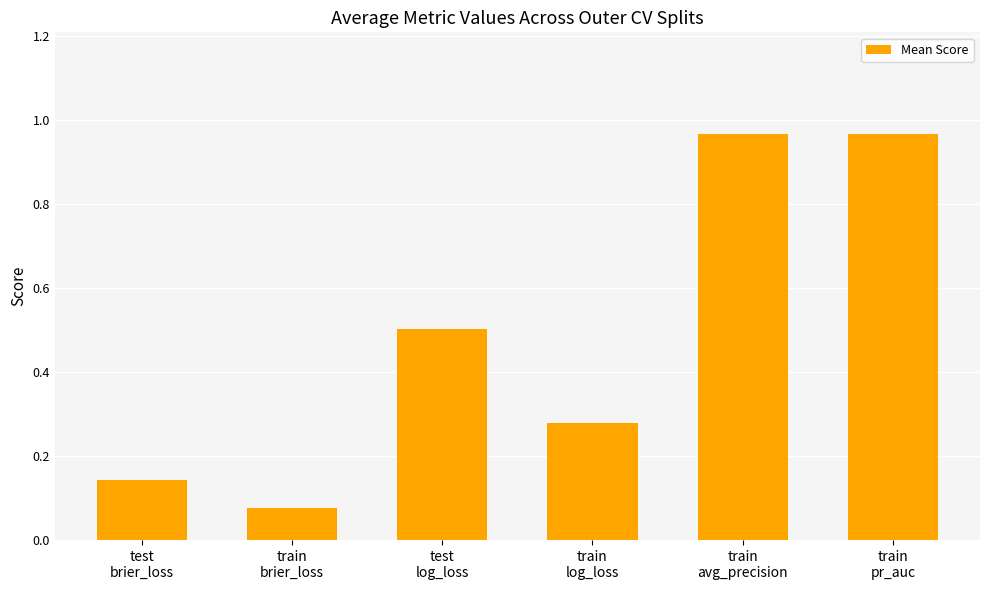

Which label corresponds to the smallest value in the chart?

train
brier_loss